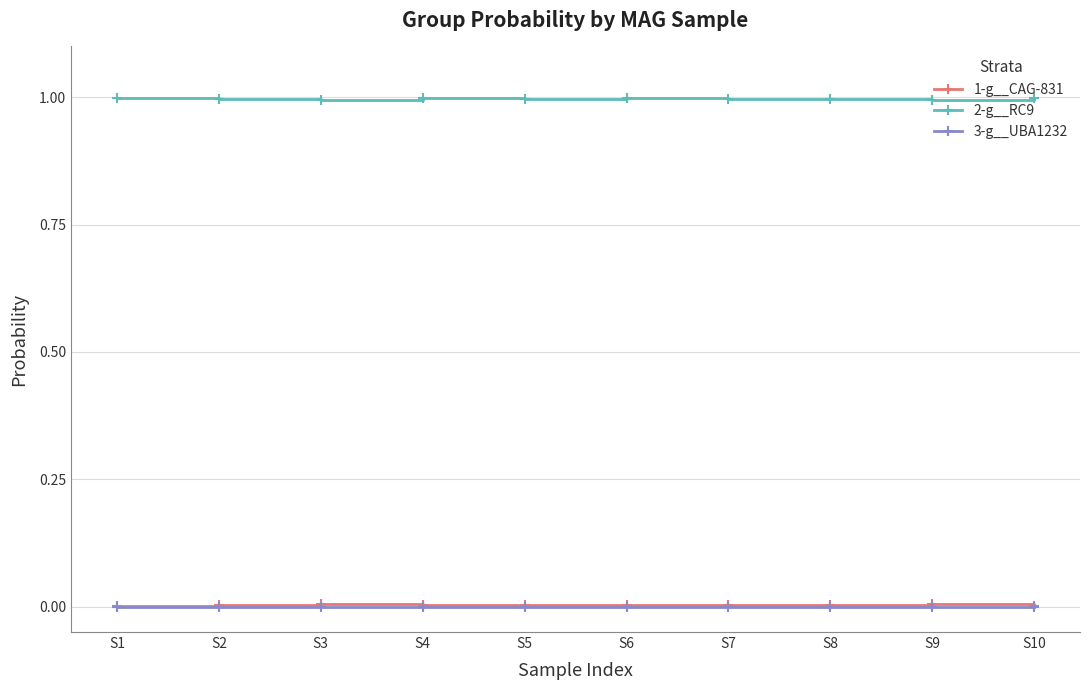

What is the spread (max minus min) of values at S7?

1.0